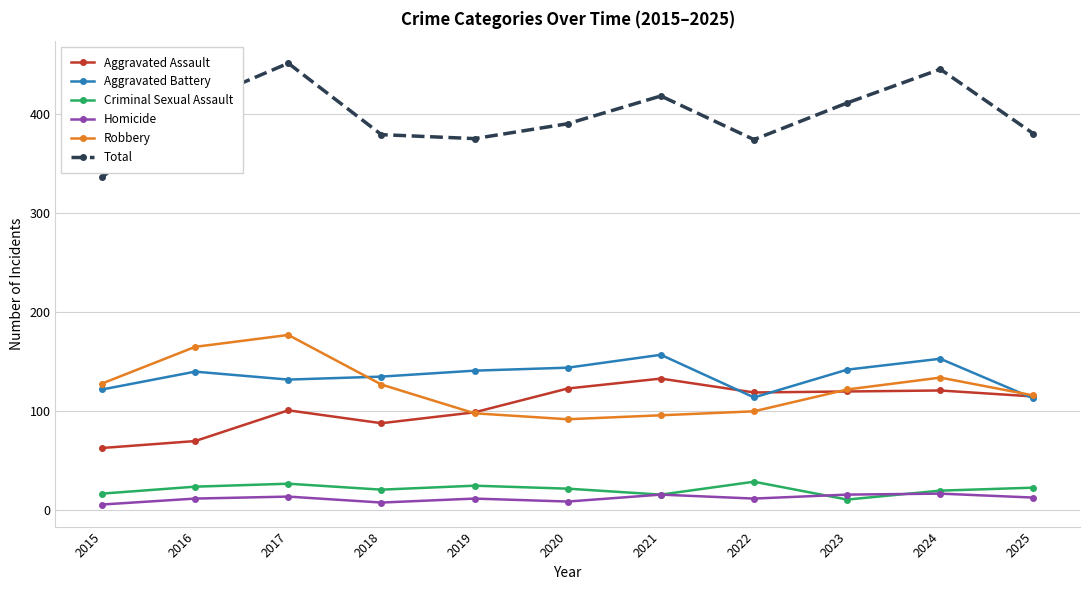

What is the difference between the maximum and minimum values in the Total series?

115